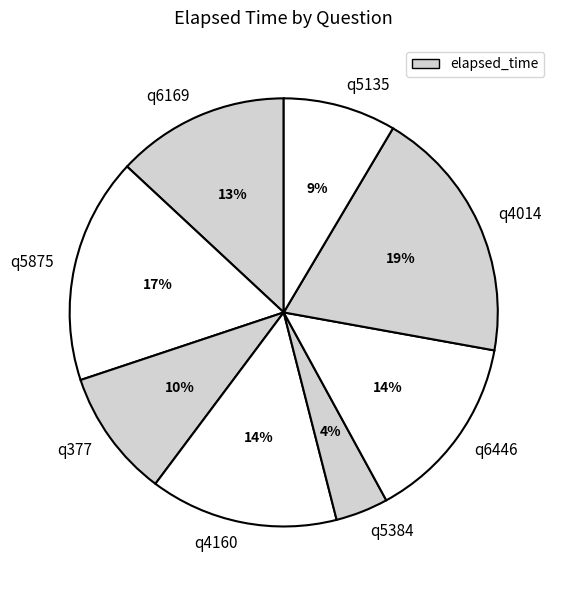

To the nearest percent, what is the difference between the largest and smallest slice percentages?

15%